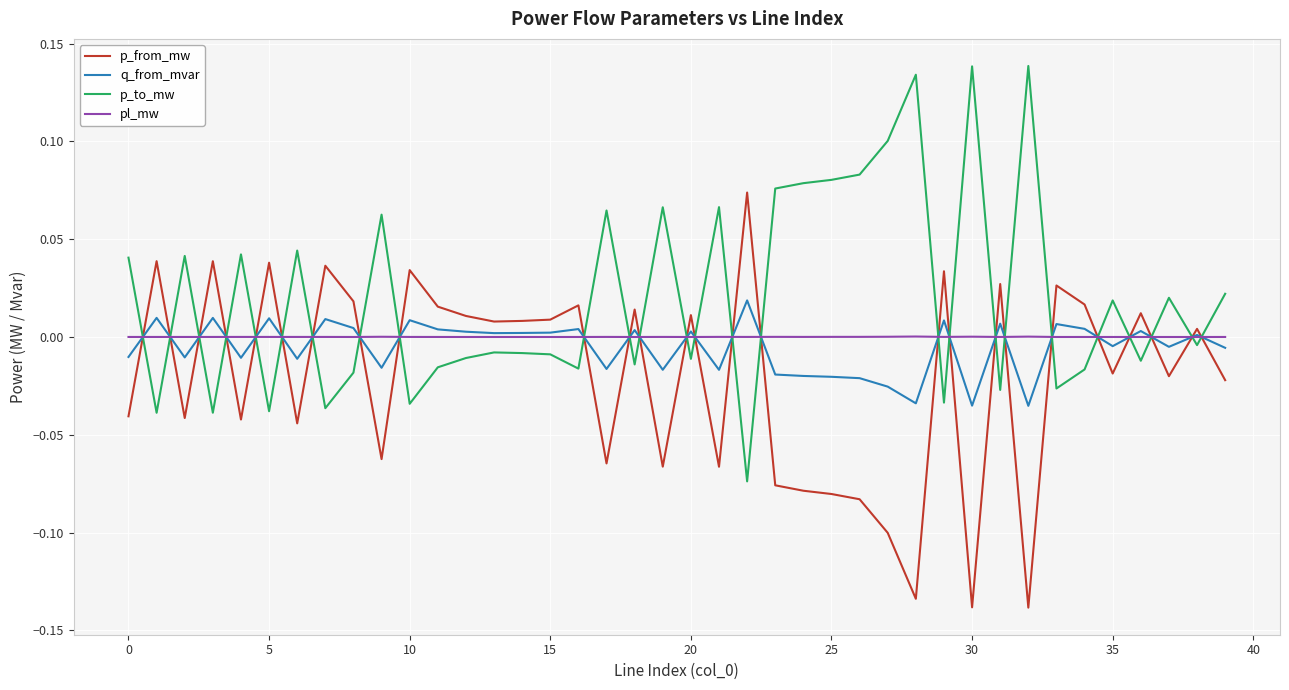

What are all the series names shown in the legend?

p_from_mw, q_from_mvar, p_to_mw, pl_mw